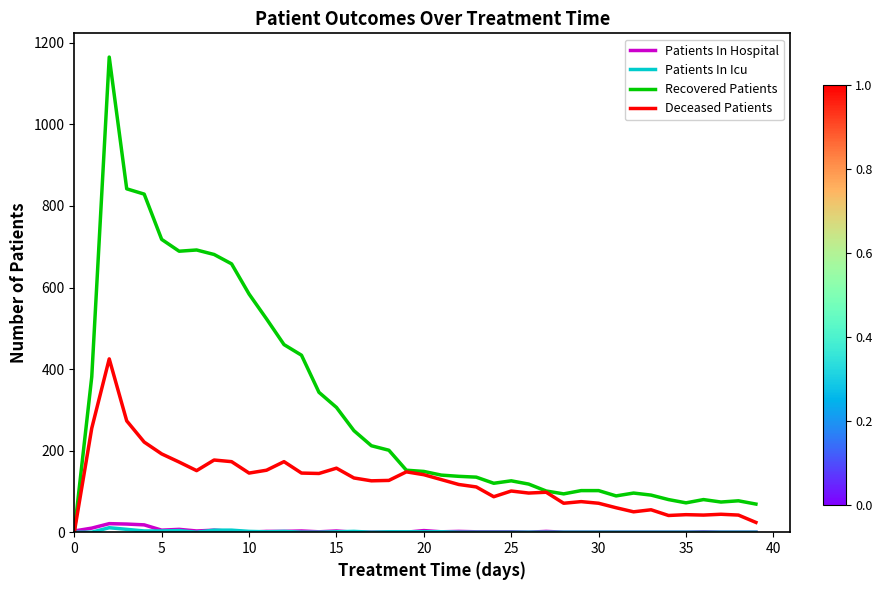

Which series has the largest total across all categories?

Recovered Patients